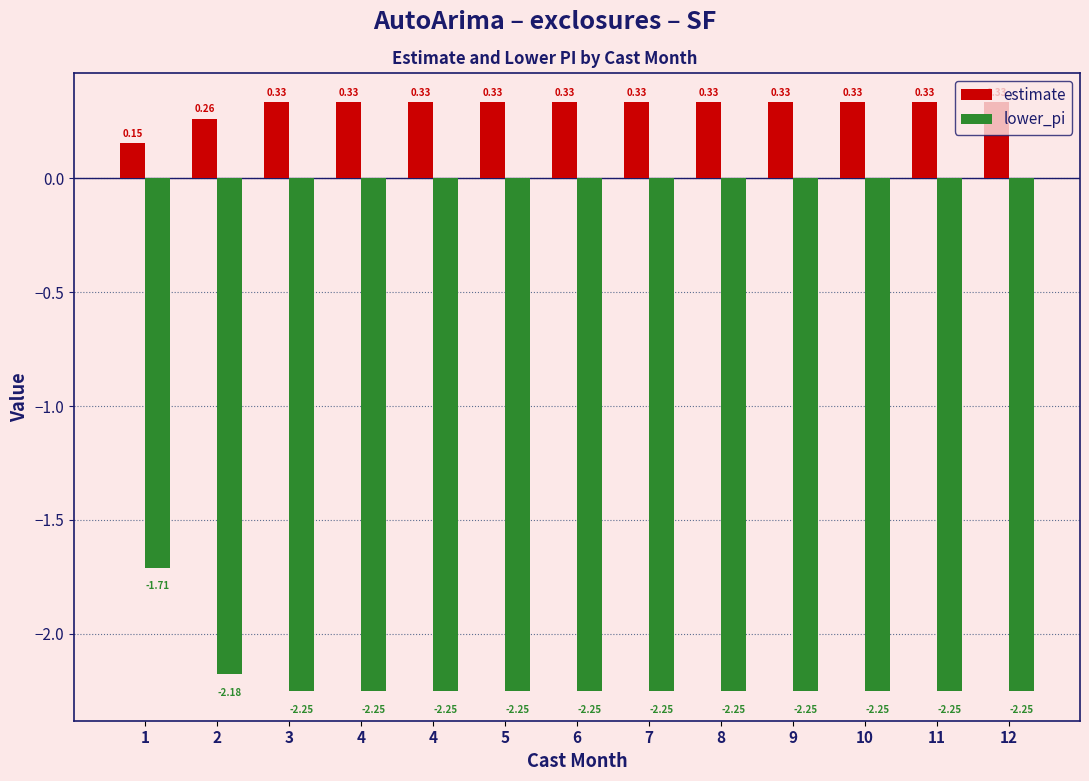

Reading right to left, extract all data points from this chart.

estimate: 0.3	0.3	0.3	0.3	0.3	0.3	0.3	0.3	0.3	0.3	0.3	0.3	0.2
lower_pi: -2.3	-2.3	-2.3	-2.3	-2.3	-2.3	-2.3	-2.3	-2.3	-2.3	-2.3	-2.2	-1.7